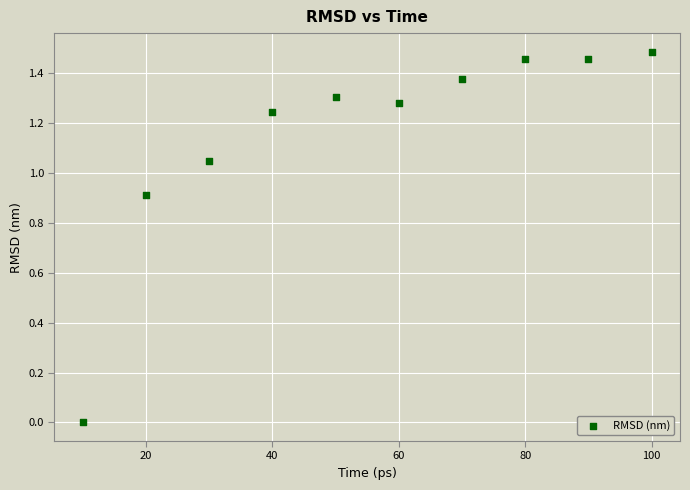

What is the range of X values (max minus min)?

90.0